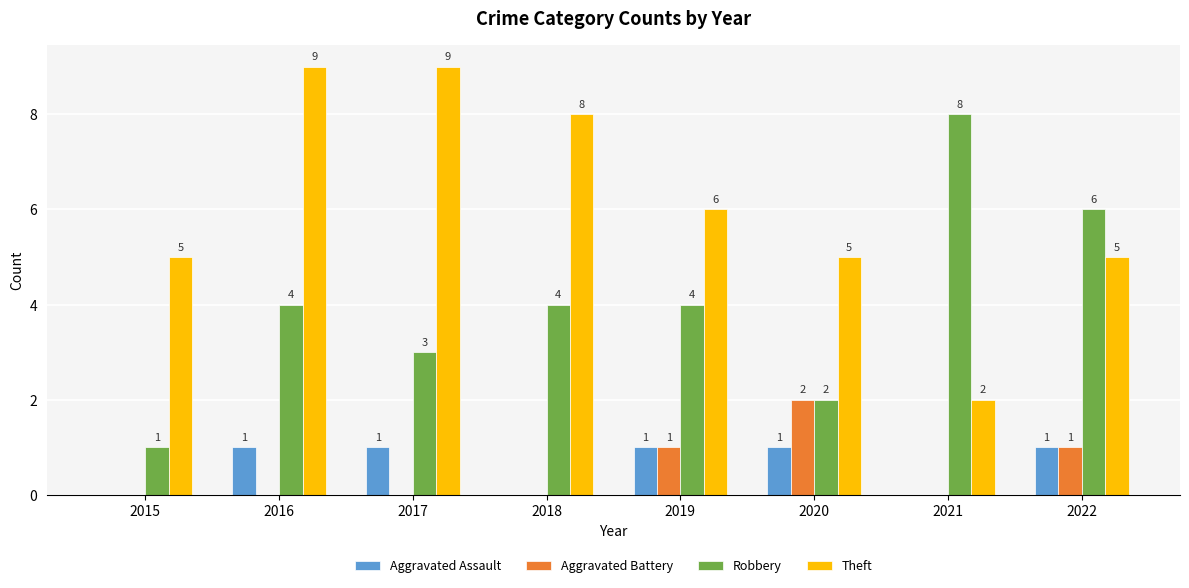

What is the maximum value shown in the chart?

9